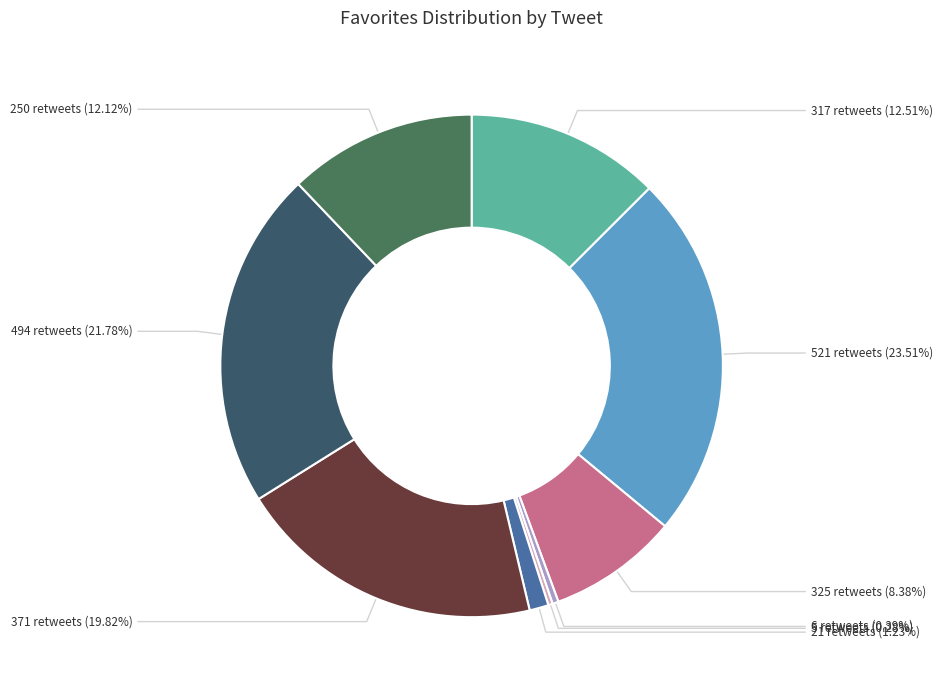

Does 494 retweets account for over 50% of the chart?

No